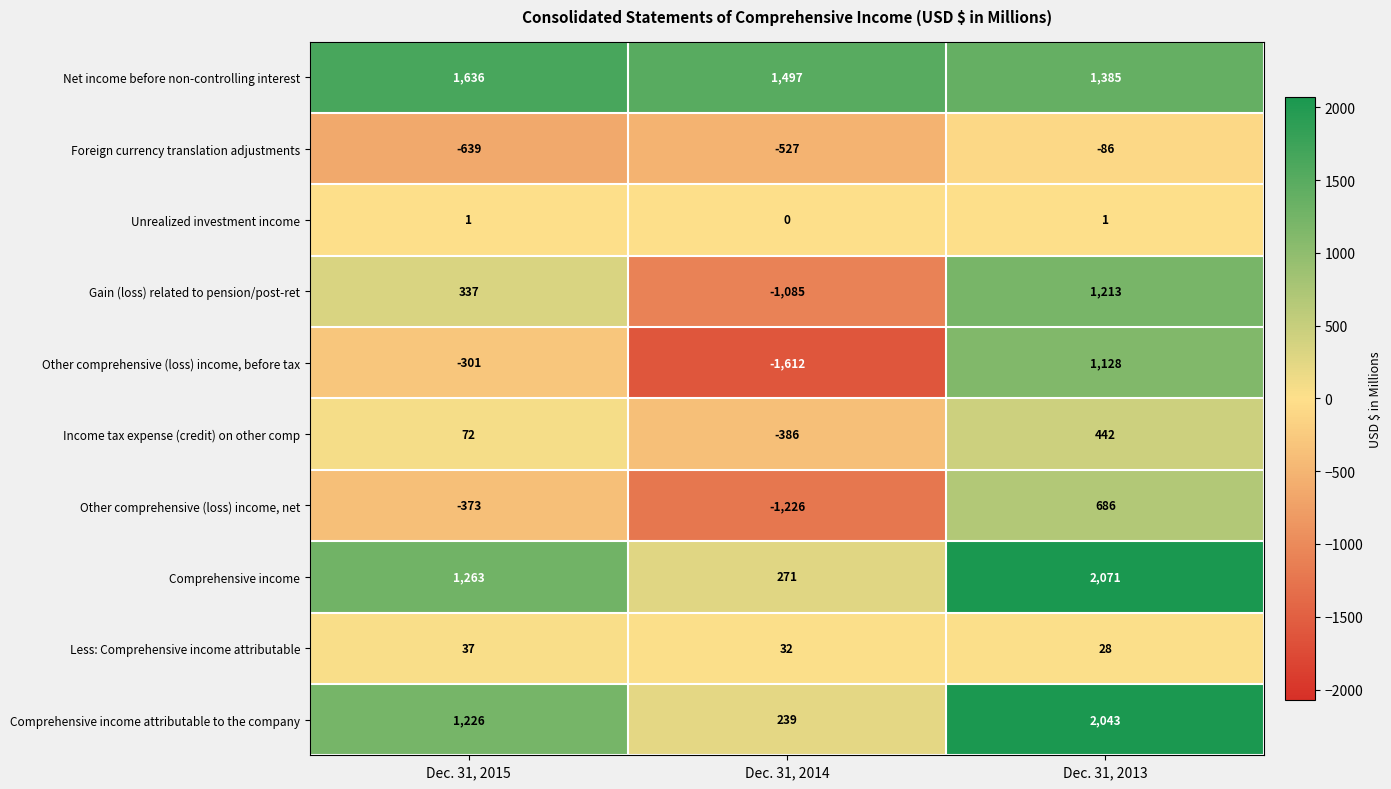

How many series are shown in this chart?

10